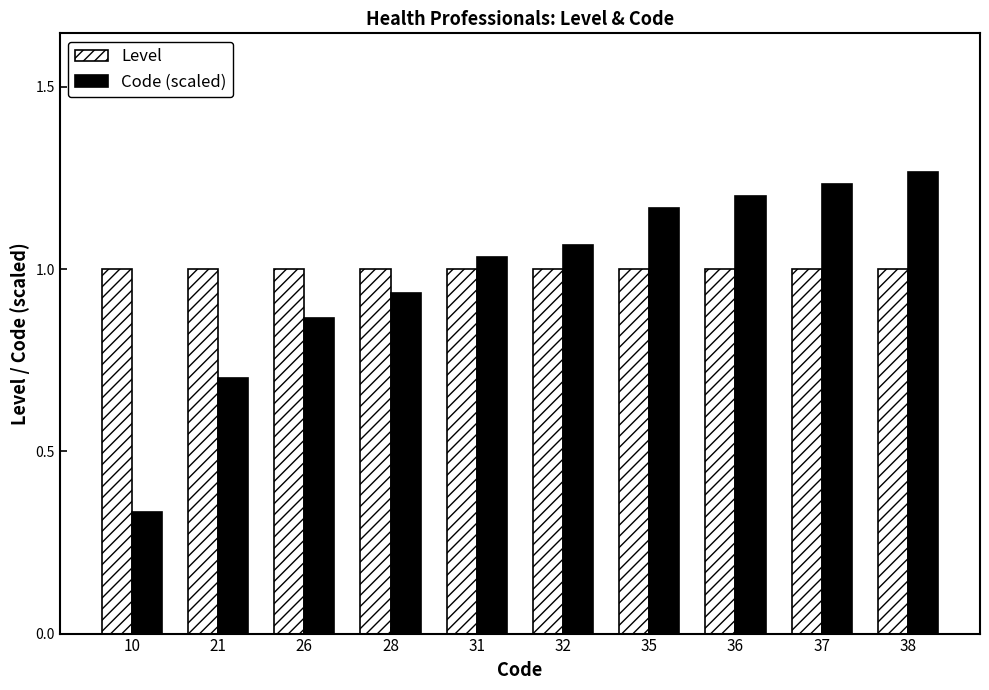

Which series has the largest total across all categories?

Level